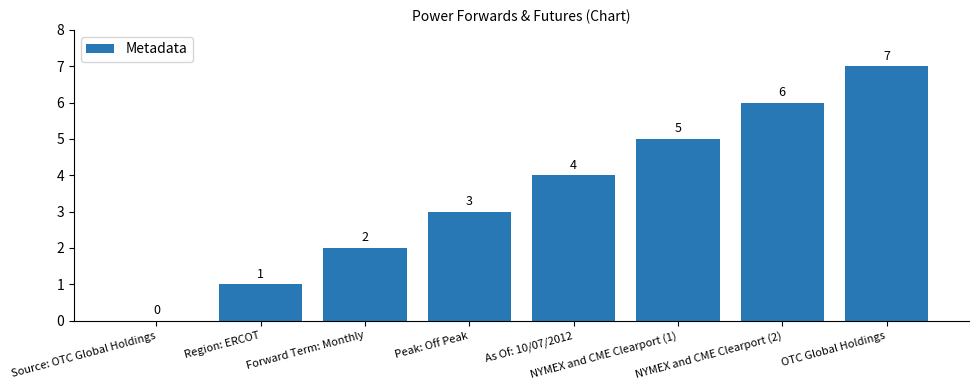

What is the ratio of the value at Forward Term: Monthly to the value at Region: ERCOT?

2.0